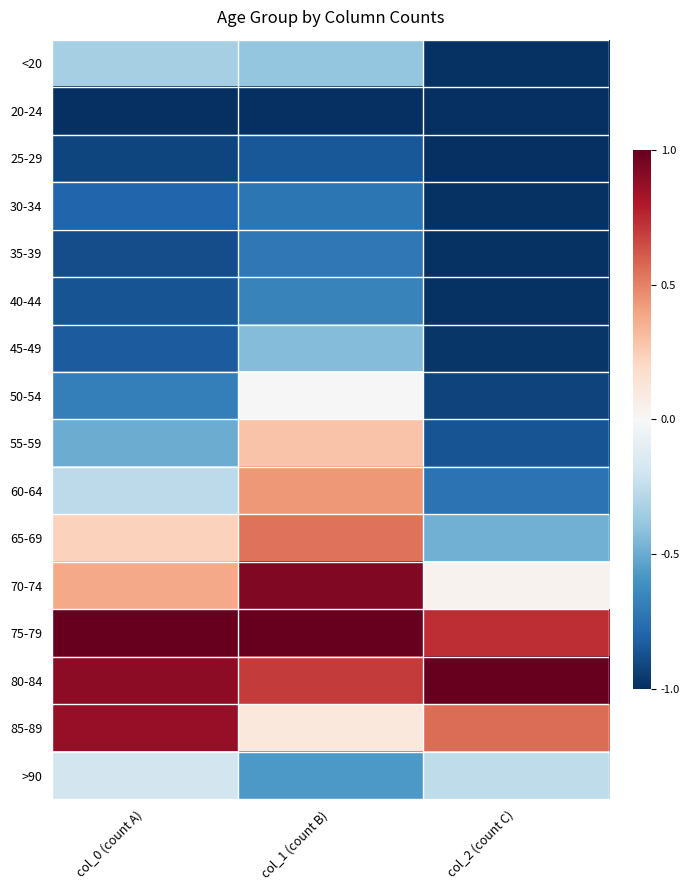

Reading left to right, transcribe all the data shown in this chart.

<20: col_0 (count A)=-0.3	col_1 (count B)=-0.4	col_2 (count C)=-1.0
20-24: col_0 (count A)=-1.0	col_1 (count B)=-1.0	col_2 (count C)=-1.0
25-29: col_0 (count A)=-0.9	col_1 (count B)=-0.8	col_2 (count C)=-1.0
30-34: col_0 (count A)=-0.8	col_1 (count B)=-0.7	col_2 (count C)=-1.0
35-39: col_0 (count A)=-0.9	col_1 (count B)=-0.7	col_2 (count C)=-1.0
40-44: col_0 (count A)=-0.9	col_1 (count B)=-0.7	col_2 (count C)=-1.0
45-49: col_0 (count A)=-0.8	col_1 (count B)=-0.4	col_2 (count C)=-1.0
50-54: col_0 (count A)=-0.7	col_1 (count B)=-0.0	col_2 (count C)=-0.9
55-59: col_0 (count A)=-0.5	col_1 (count B)=0.3	col_2 (count C)=-0.9
60-64: col_0 (count A)=-0.3	col_1 (count B)=0.4	col_2 (count C)=-0.7
65-69: col_0 (count A)=0.2	col_1 (count B)=0.5	col_2 (count C)=-0.5
70-74: col_0 (count A)=0.4	col_1 (count B)=0.9	col_2 (count C)=0.0
75-79: col_0 (count A)=1.0	col_1 (count B)=1.0	col_2 (count C)=0.7
80-84: col_0 (count A)=0.9	col_1 (count B)=0.7	col_2 (count C)=1.0
85-89: col_0 (count A)=0.9	col_1 (count B)=0.1	col_2 (count C)=0.6
>90: col_0 (count A)=-0.2	col_1 (count B)=-0.6	col_2 (count C)=-0.3